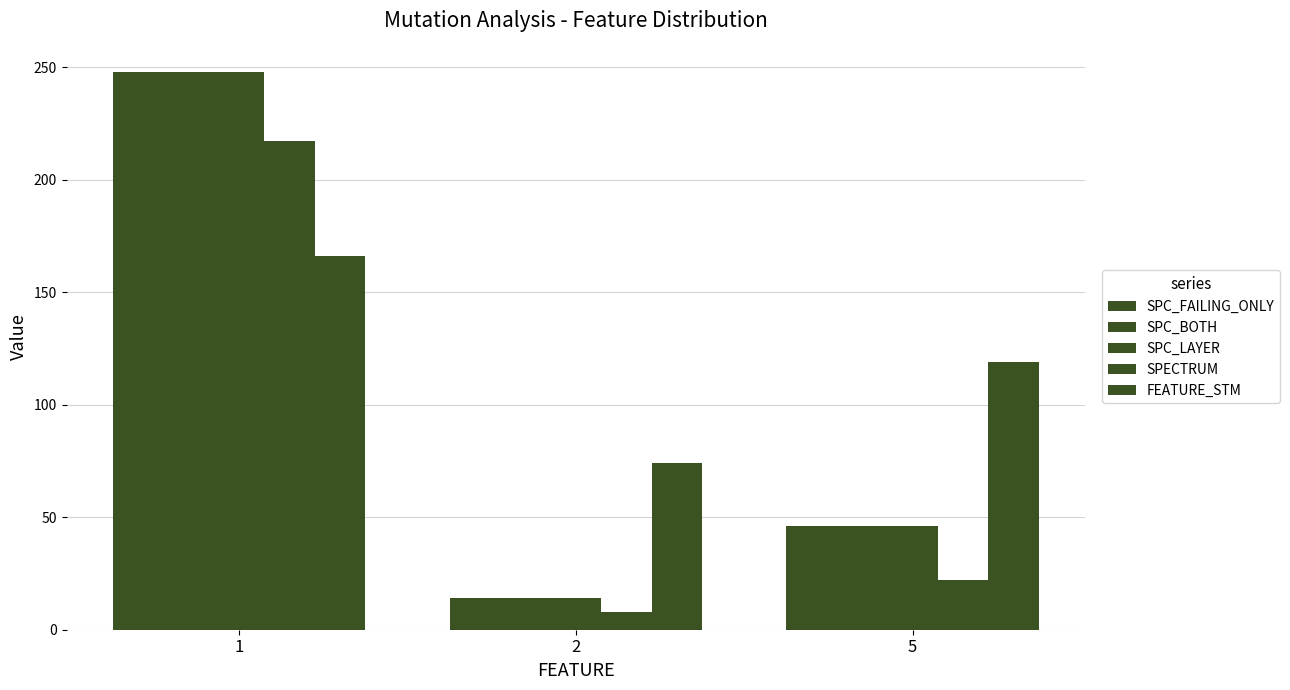

Reading left to right, transcribe all the data shown in this chart.

SPC_FAILING_ONLY: 1=248	2=14	5=46
SPC_BOTH: 1=248	2=14	5=46
SPC_LAYER: 1=248	2=14	5=46
SPECTRUM: 1=217	2=8	5=22
FEATURE_STM: 1=166	2=74	5=119